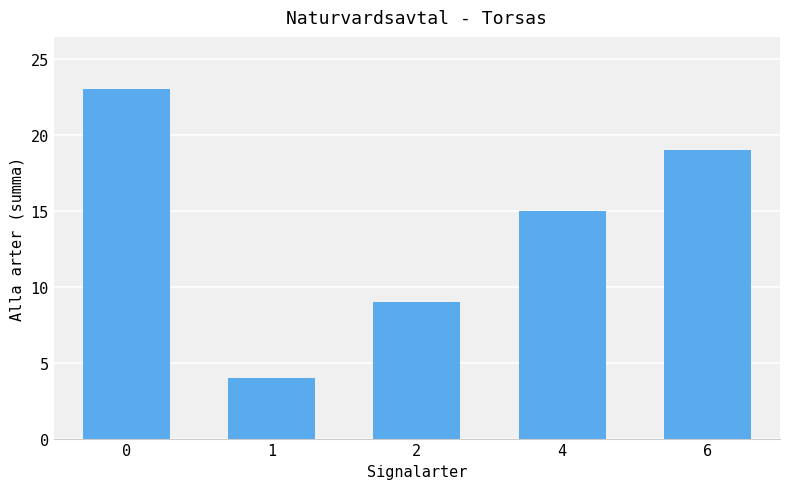

What is the value of the 4th bar from the left?

15